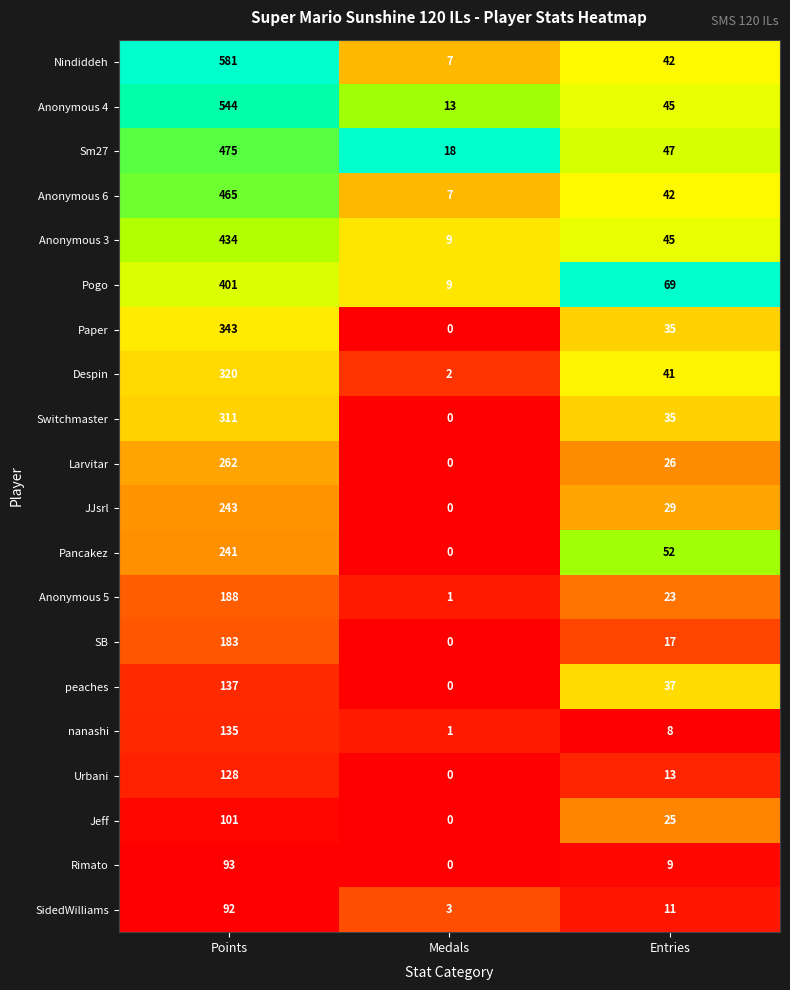

Where does the Anonymous 6 series first go above 42?

Points